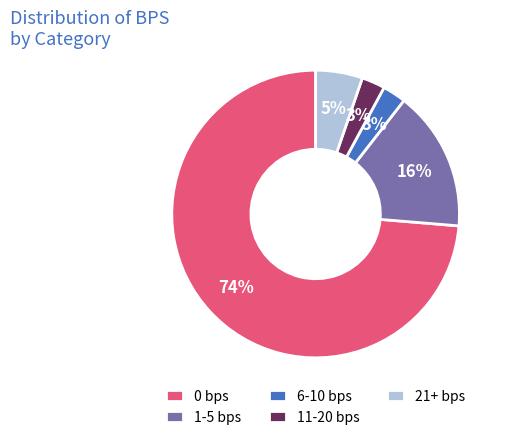

How many segments does this pie chart have?

5